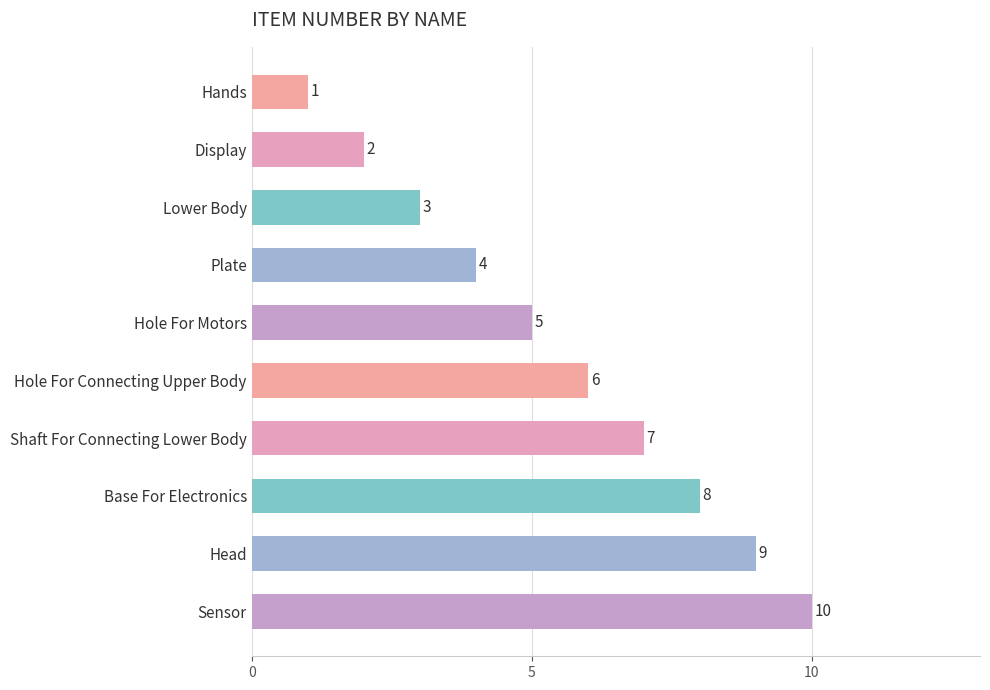

Approximately how many times larger is the value at Sensor compared to Head?

1.1